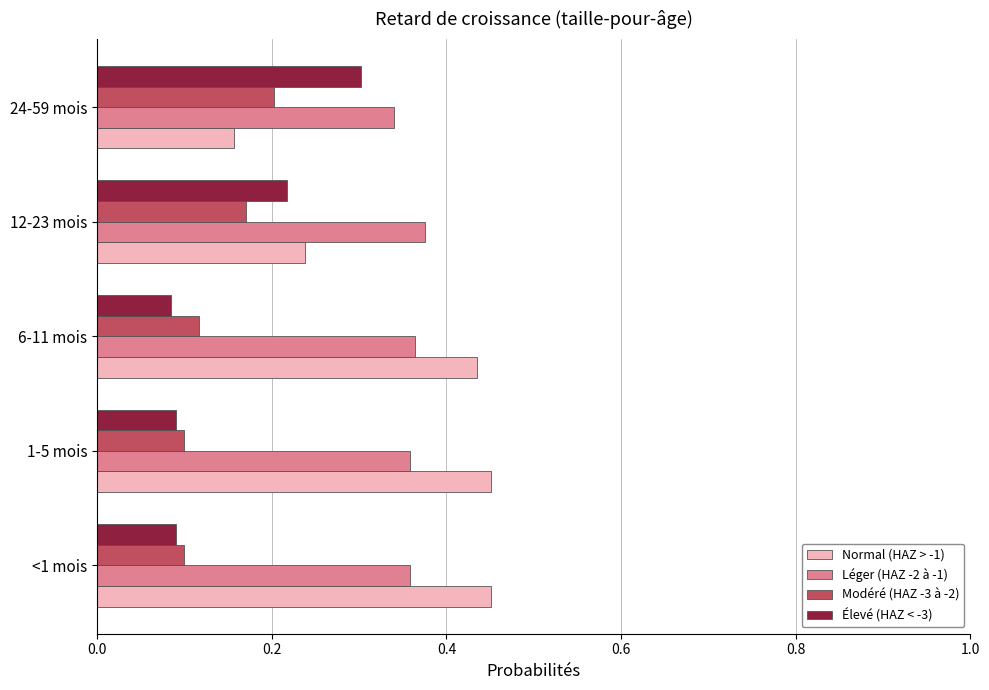

What is the total value across all series at <1 mois?

1.0